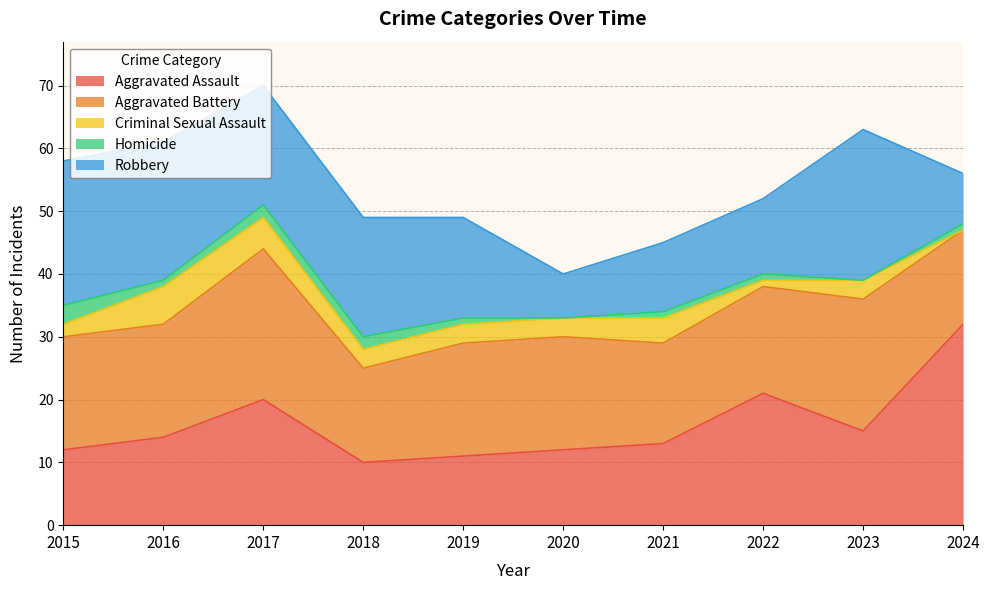

Which series has the largest total across all categories?

Aggravated Battery